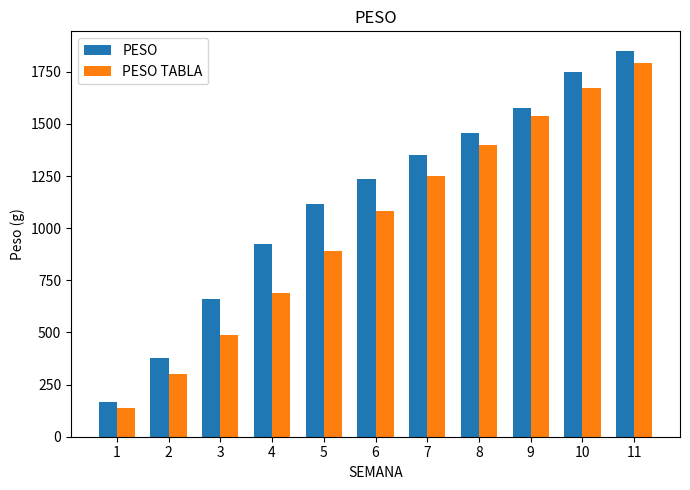

List the series in order of their overall mean, lowest first.

PESO TABLA, PESO